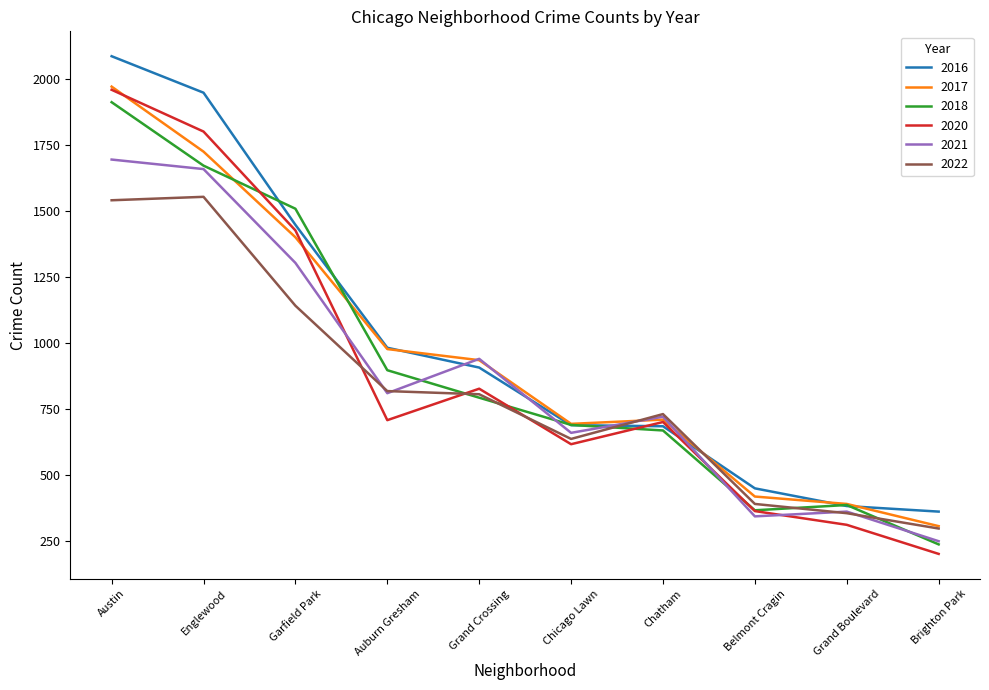

What is the total value across all series at Auburn Gresham?

5198